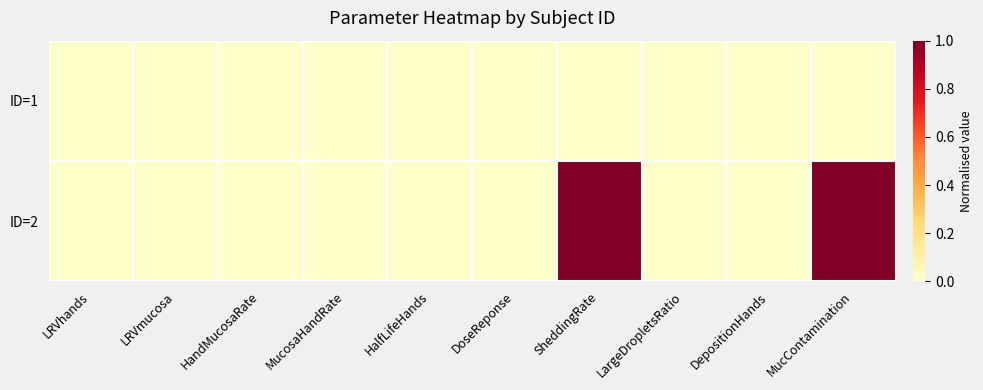

Reading left to right, what are all the values shown in this chart?

ID=1: LRVhands=0	LRVmucosa=0	HandMucosaRate=0	MucosaHandRate=0	HalfLifeHands=0	DoseReponse=0	SheddingRate=0	LargeDropletsRatio=0	DepositionHands=0	MucContamination=0
ID=2: LRVhands=0	LRVmucosa=0	HandMucosaRate=0	MucosaHandRate=0	HalfLifeHands=0	DoseReponse=0	SheddingRate=1	LargeDropletsRatio=0	DepositionHands=0	MucContamination=1